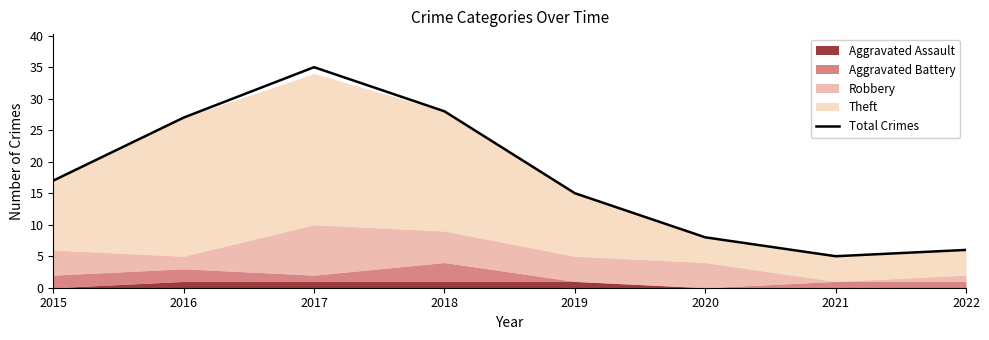

Does the chart have visible grid lines?

No